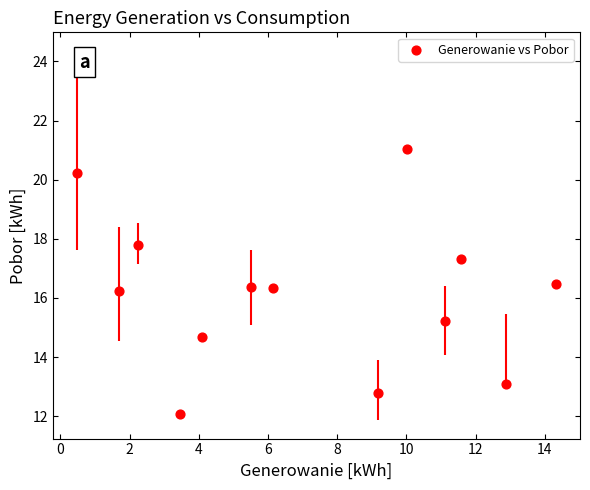

What is the range of X values (max minus min)?

13.8